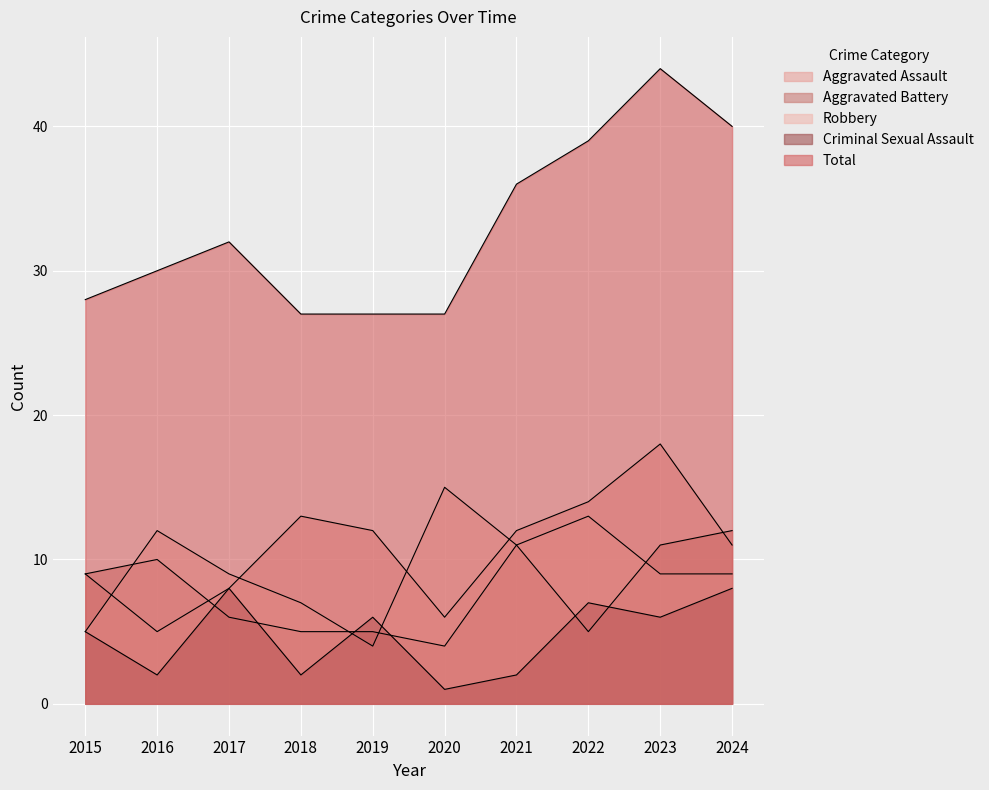

What is the sum of the Criminal Sexual Assault values at 2024 and 2021?

10